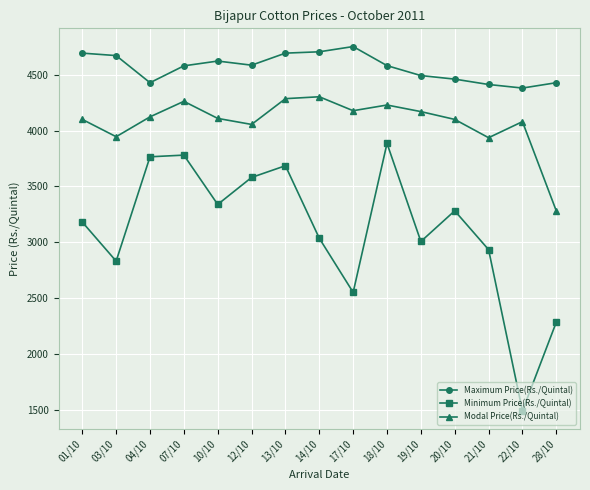

True or false: Modal Price(Rs./Quintal) has a value of 6426 at 10/10.

False